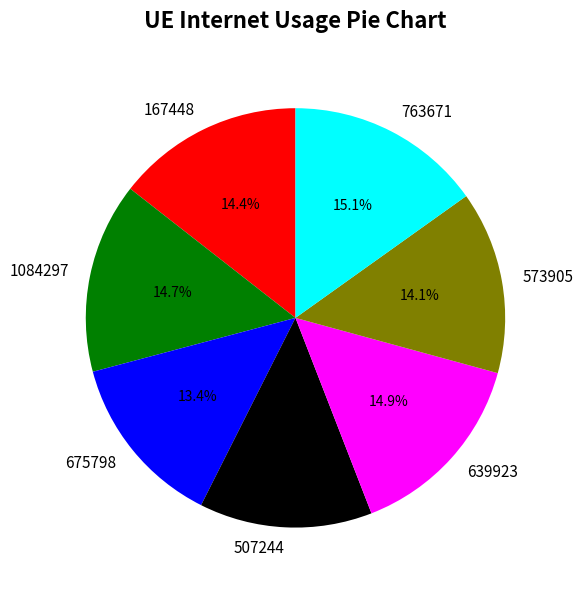

What percentage is the 573905 slice, to the nearest percent?

14%